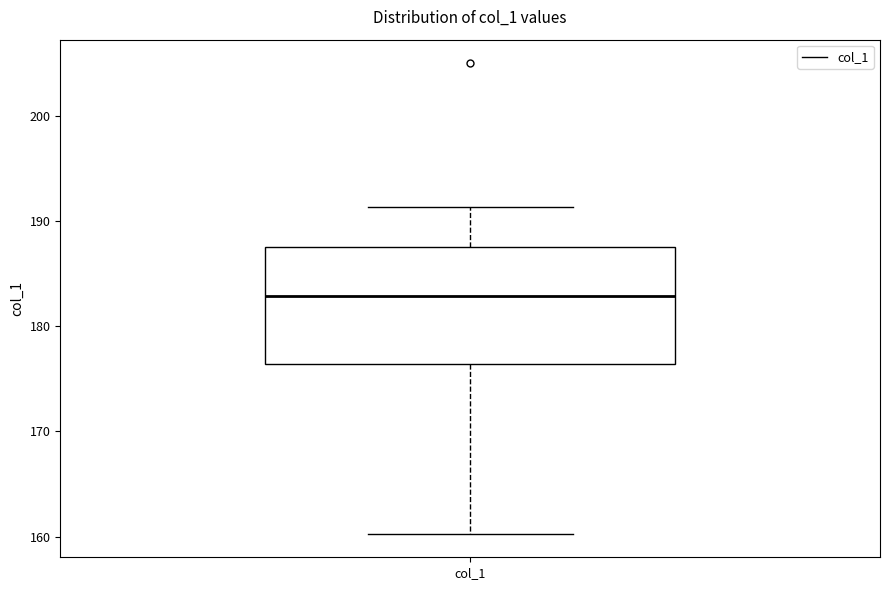

Read this box plot against the y-axis: the position of the median line, the range covered by the box, and the ends of both whiskers. The values are not printed on the chart, so give them approximately, as read against the axis.

median 183, box 176 to 188, whiskers 160 to 191